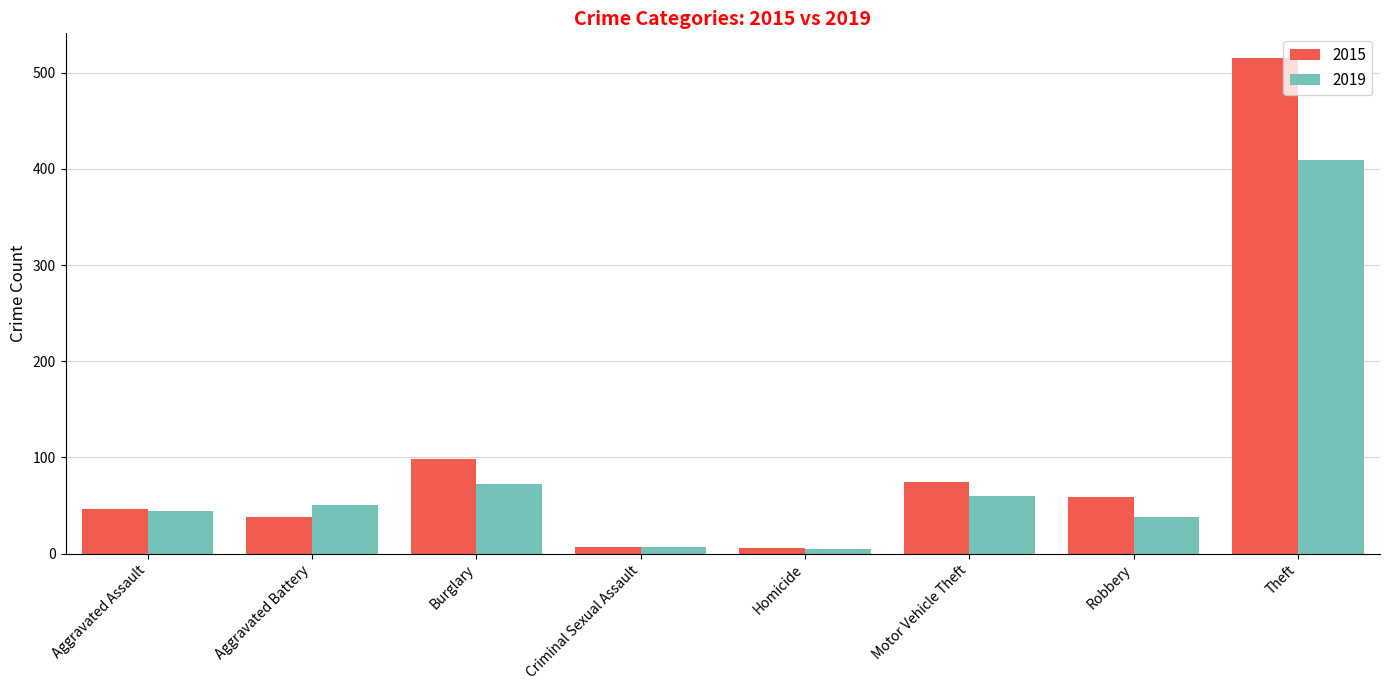

What is the sum of the 2019 values at Theft and Aggravated Battery?

460